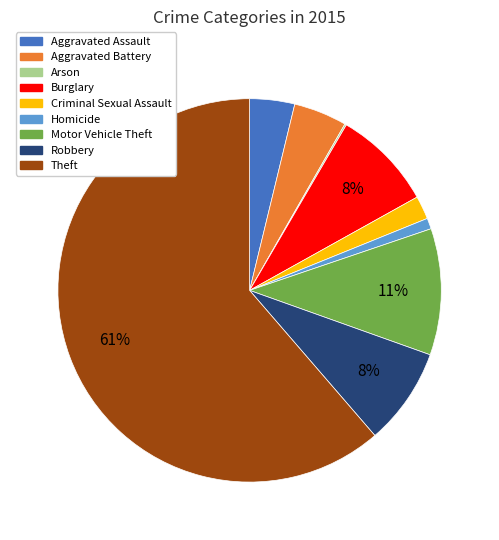

Is it true that Robbery is 1% of the pie?

False